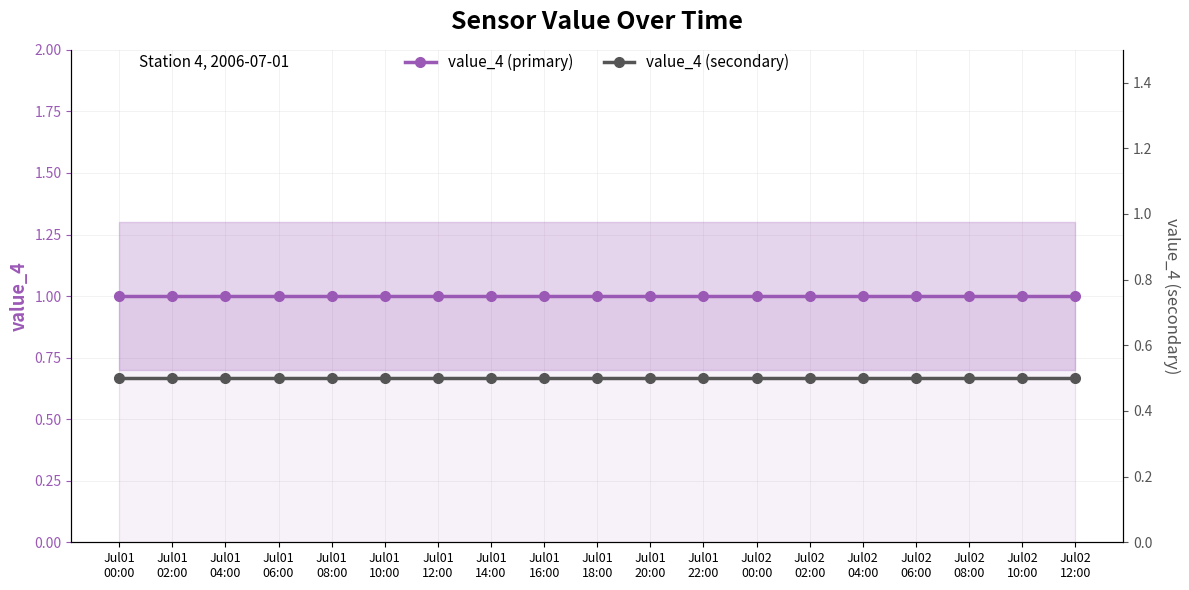

The value_4 (secondary) series shows 0.8 at Jul01
06:00. True or false?

False